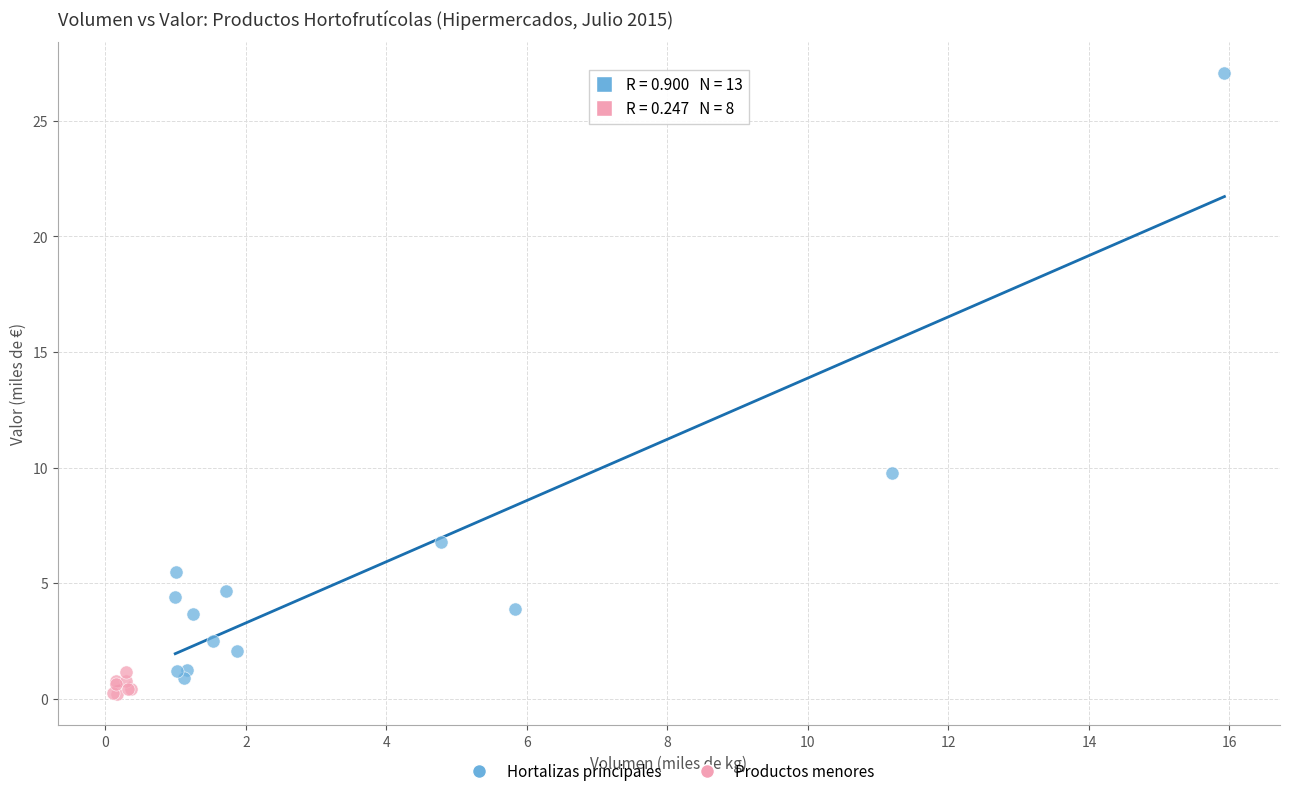

Which series has the widest spread of Y values?

Hortalizas principales